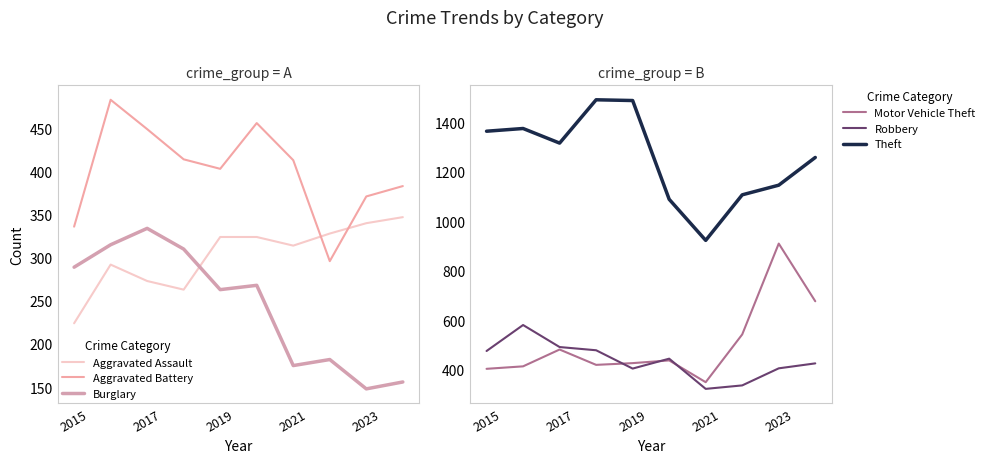

The Motor Vehicle Theft series shows 83 at 2017. True or false?

False